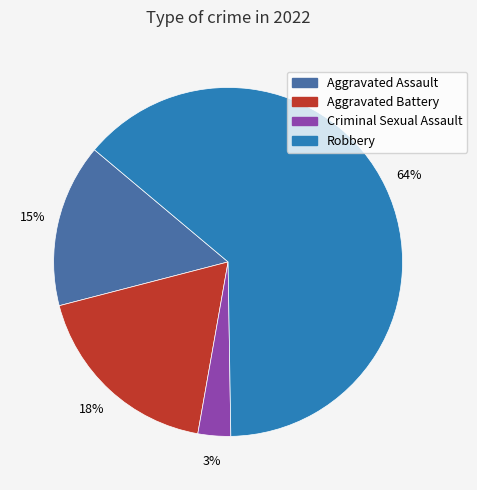

Is the sum of Aggravated Battery and Robbery greater than half?

Yes